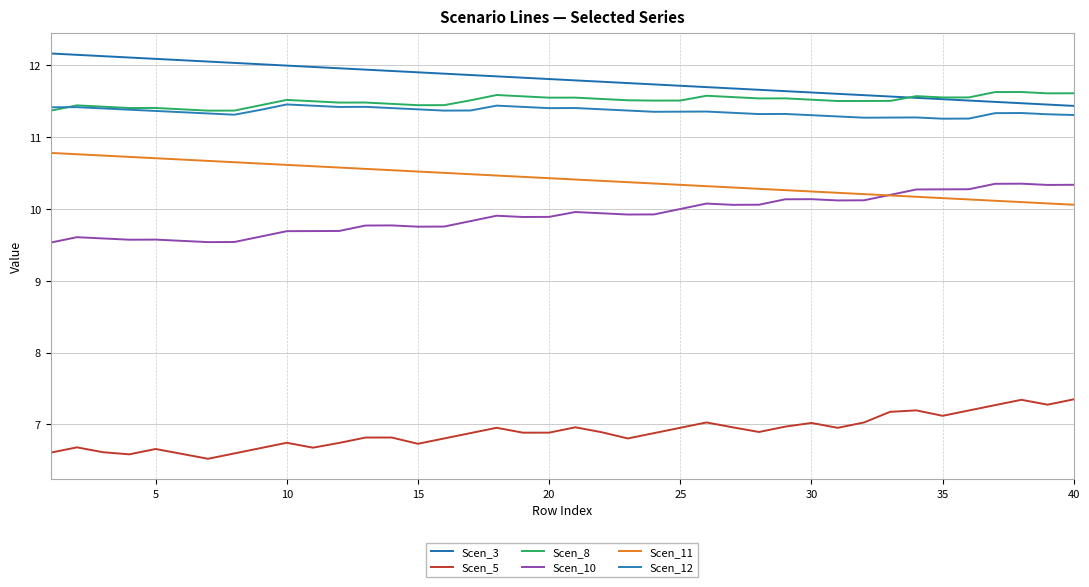

Which series has the largest total across all categories?

Scen_3